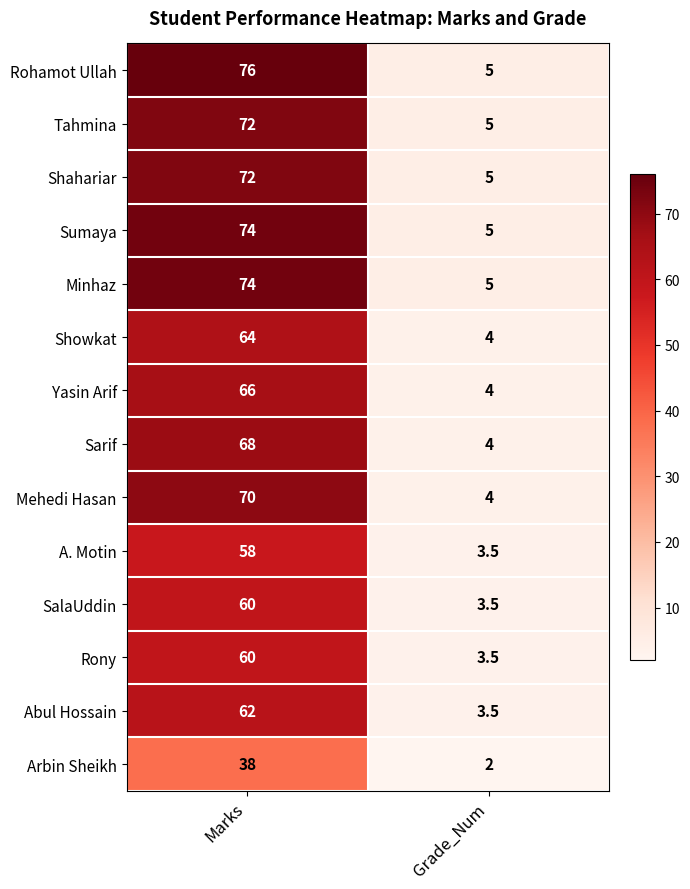

What is the sum of the Shahariar values at Marks and Grade_Num?

77.0